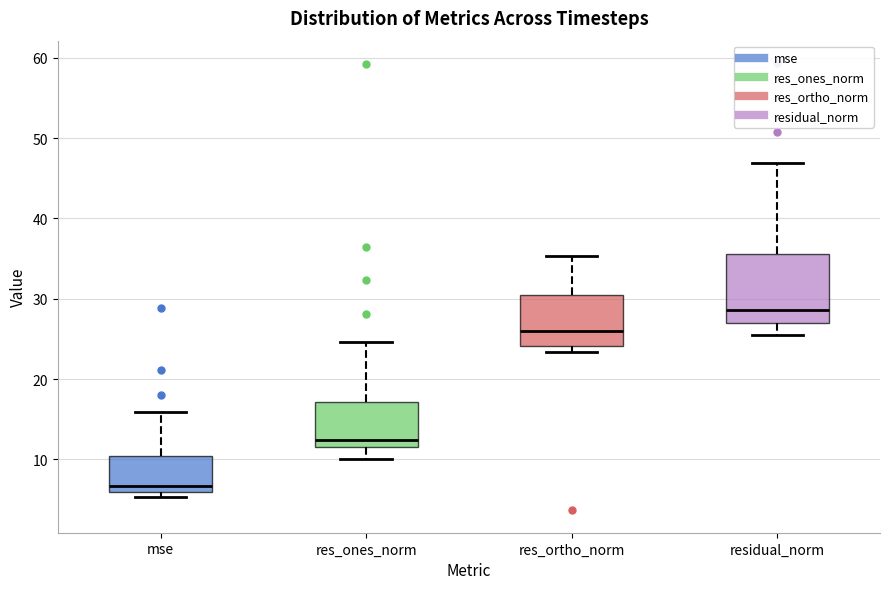

Which box is the tallest, from its lower edge to its upper edge?

residual_norm